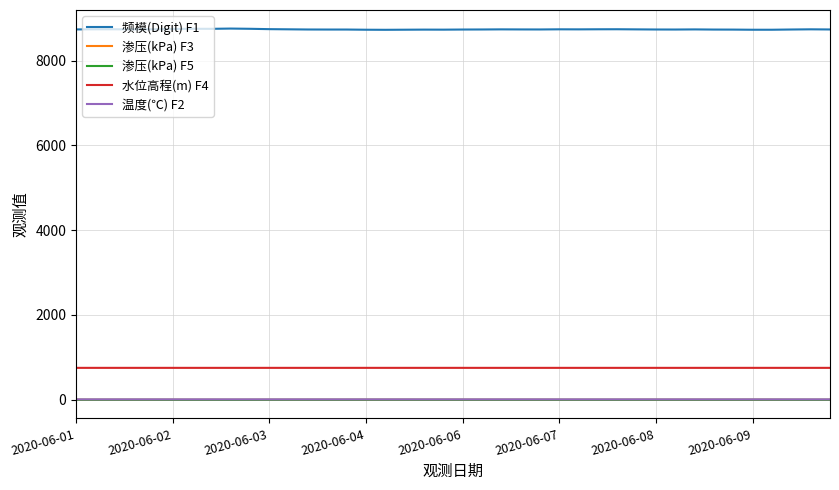

Which series has the largest range (max minus min)?

频模(Digit) F1